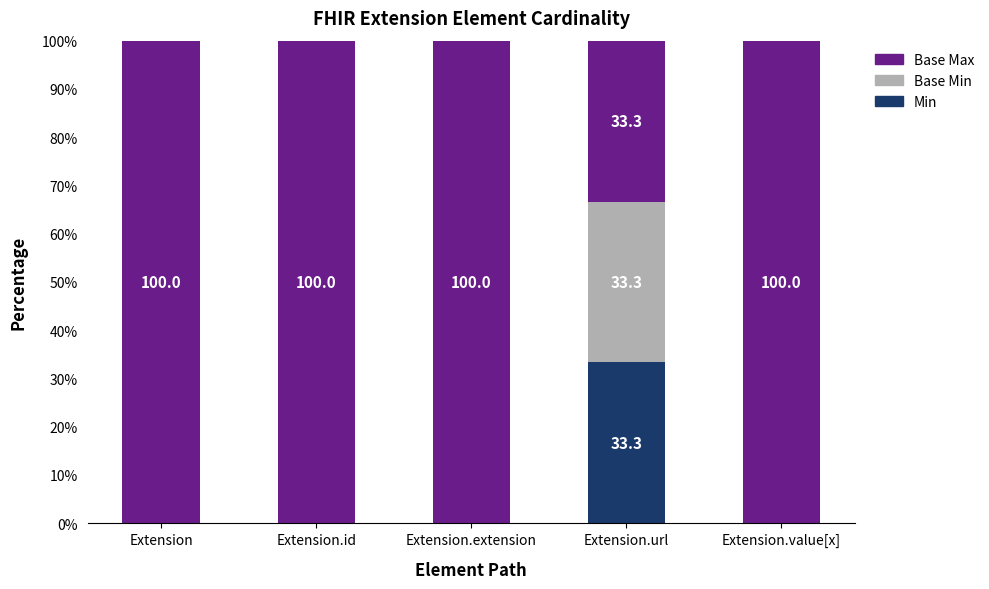

The value of Min at Extension.url is 56.0. True or false?

False